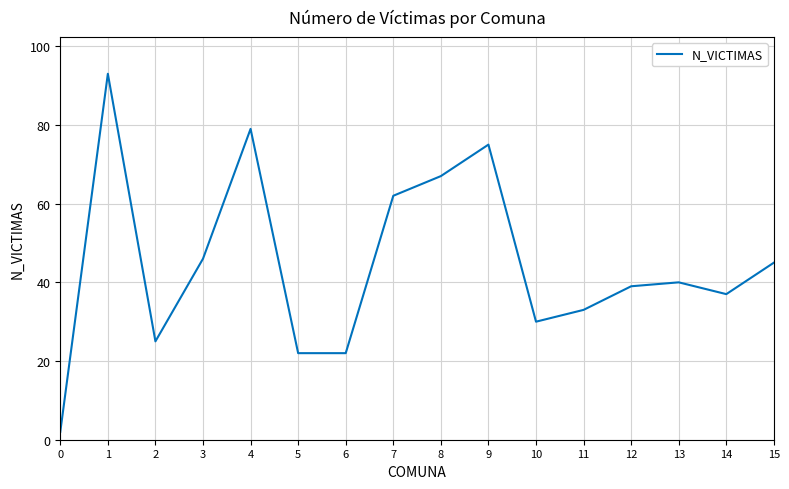

What is the ratio of the value at 6 to the value at 14?

0.6